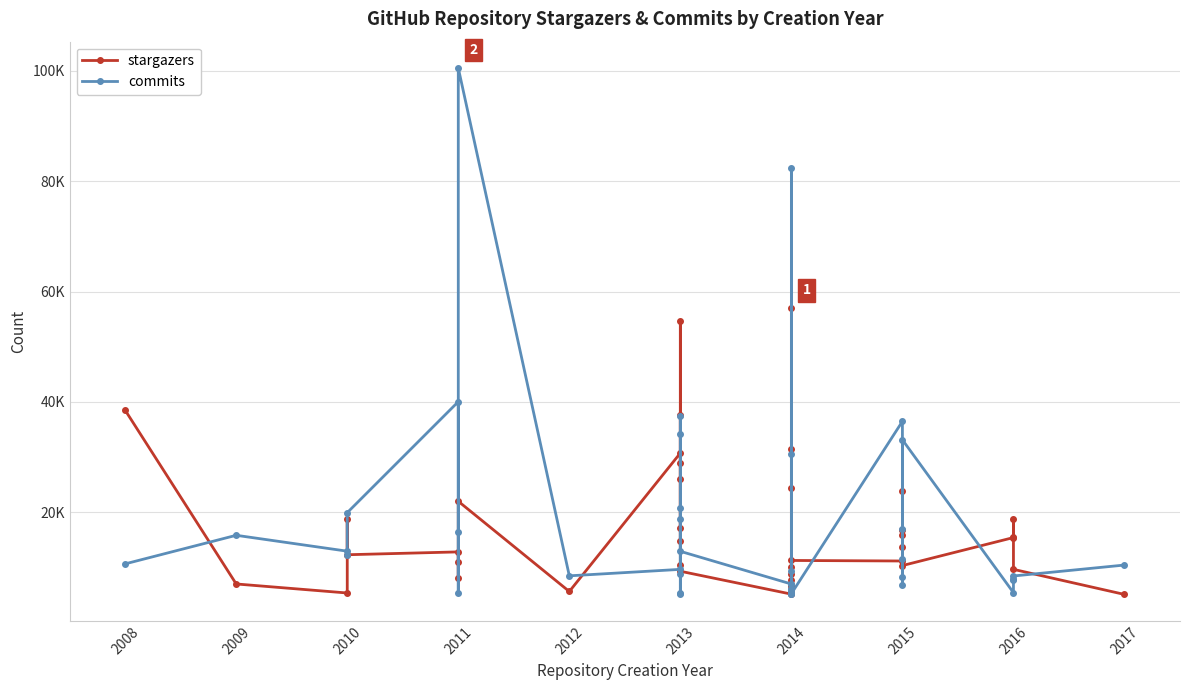

Which series has the largest total across all categories?

commits